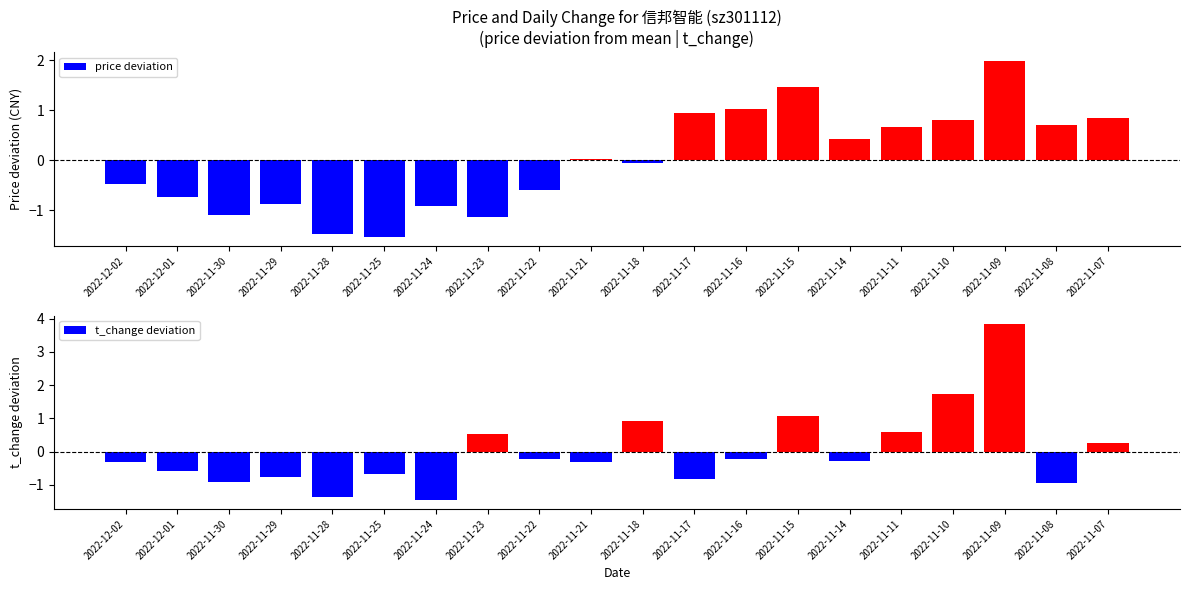

How many values in the t_change deviation series exceed 0?

7